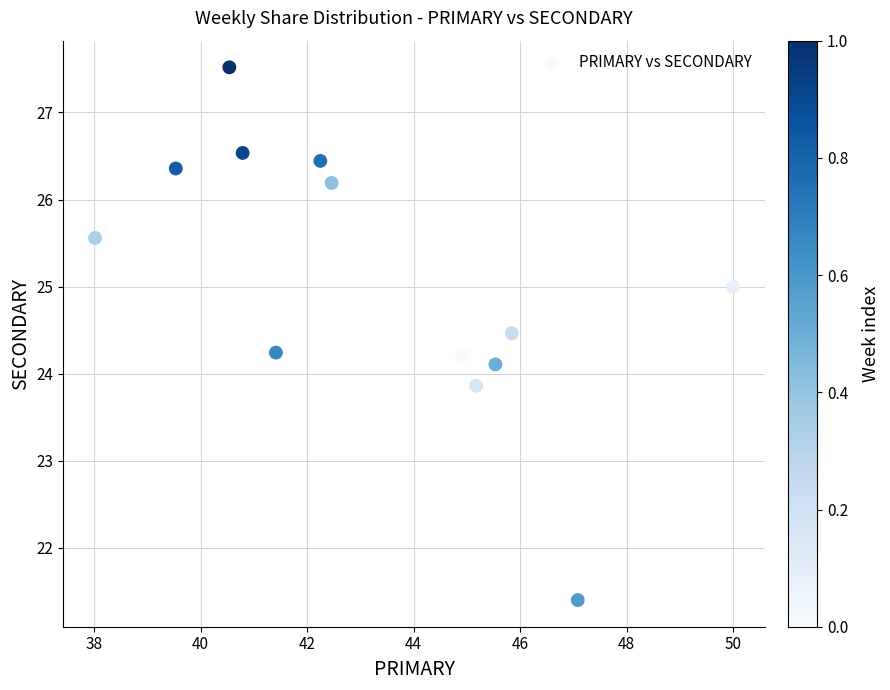

What is the range of X values (max minus min)?

12.0